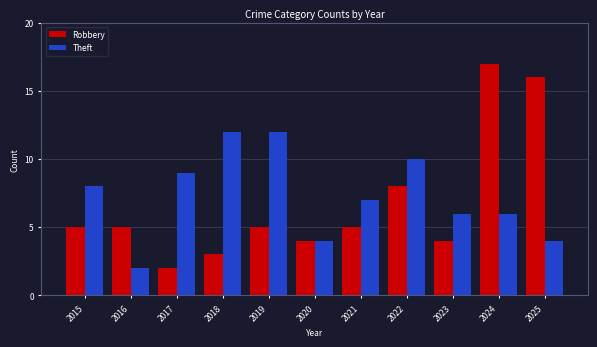

What is the difference between the second highest and minimum values in the Theft series?

10